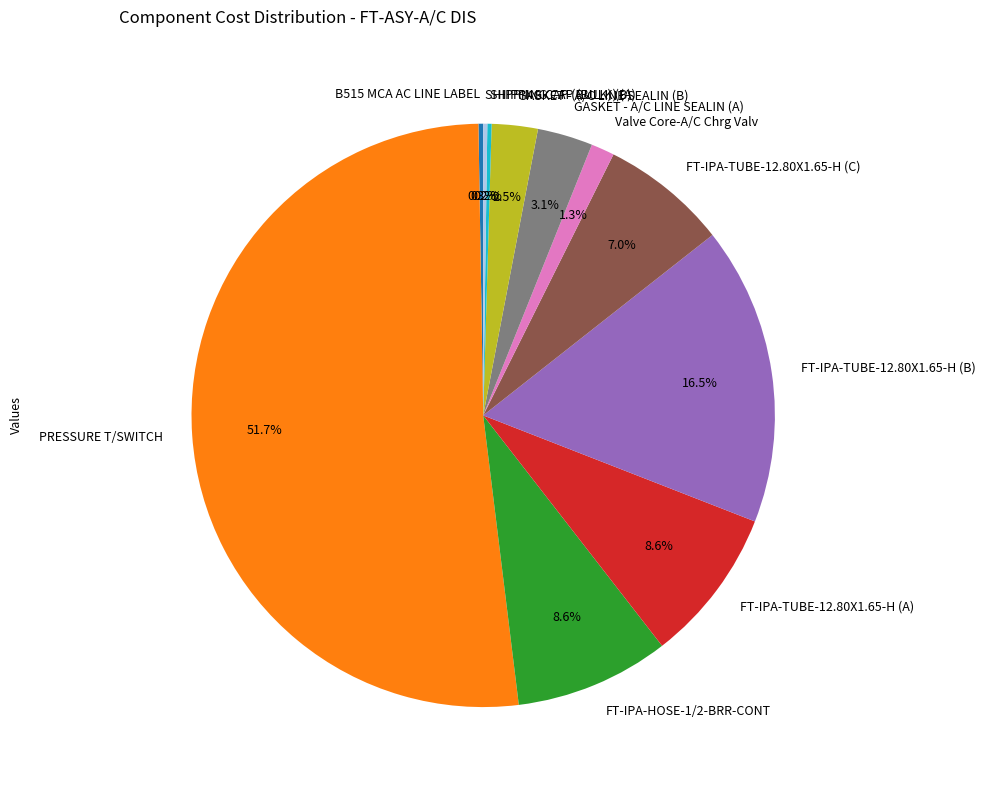

The Valve Core-A/C Chrg Valv slice represents 14% of the pie. True or false?

False